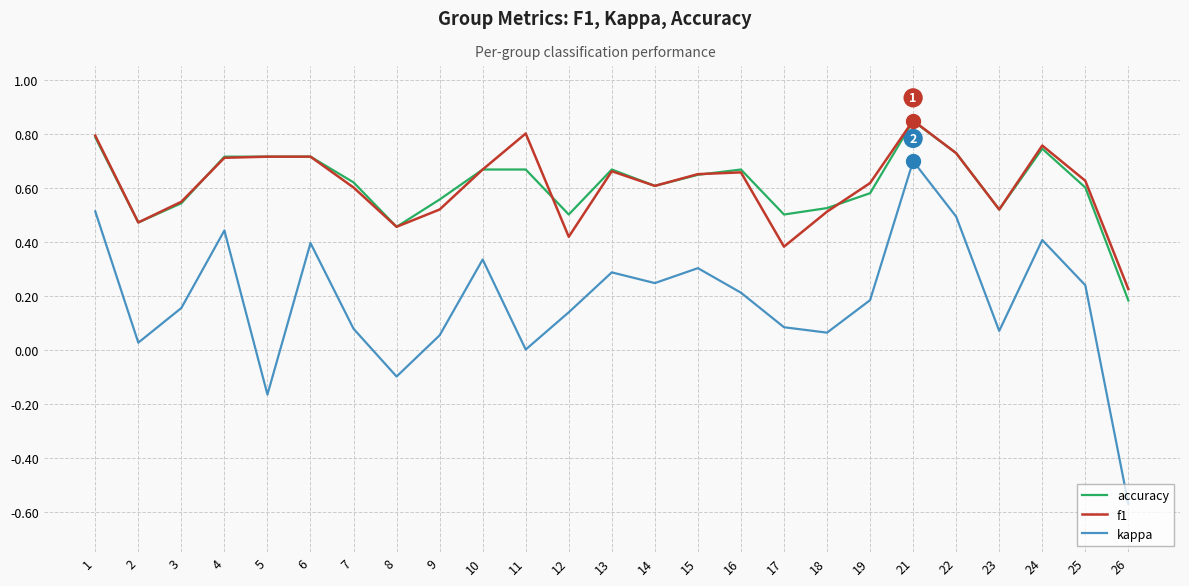

True or false: kappa and f1 intersect in this chart.

False